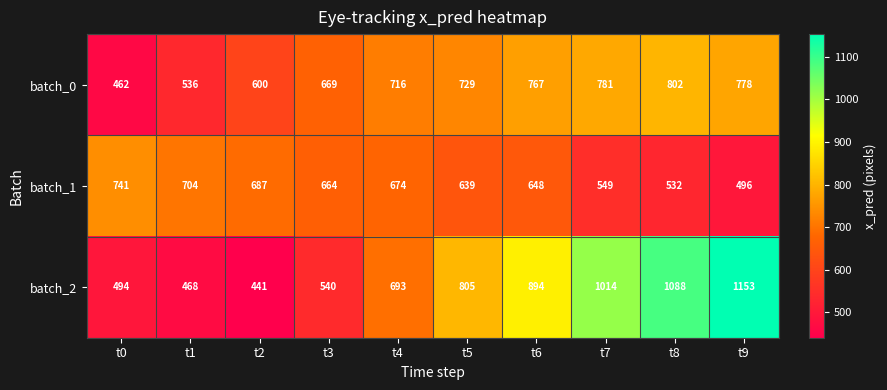

Is it true that batch_2 equals 652 at t2?

False